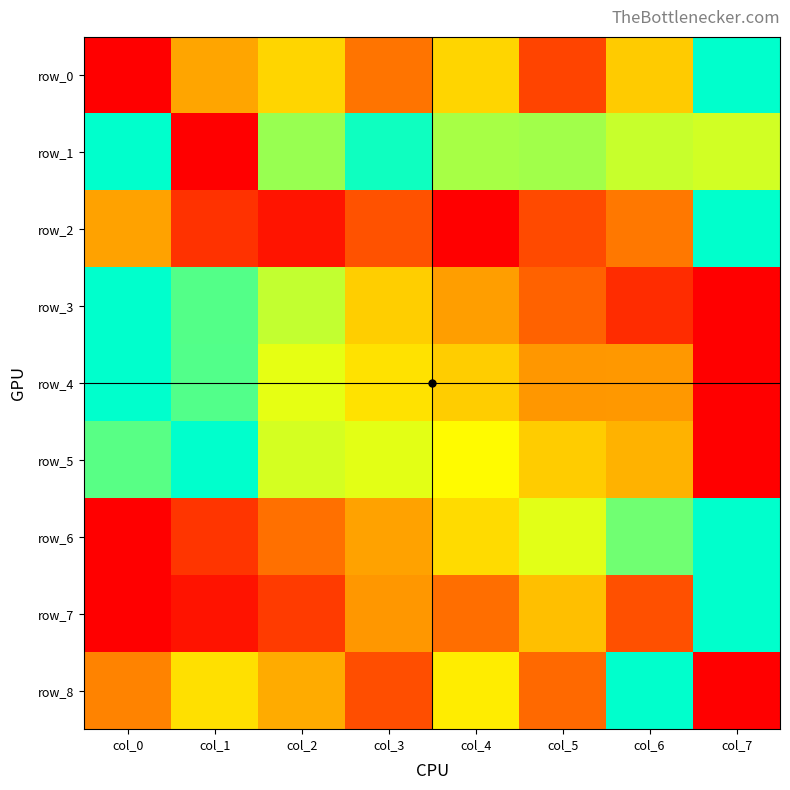

The value of row_6 at col_6 is 0.4. True or false?

False